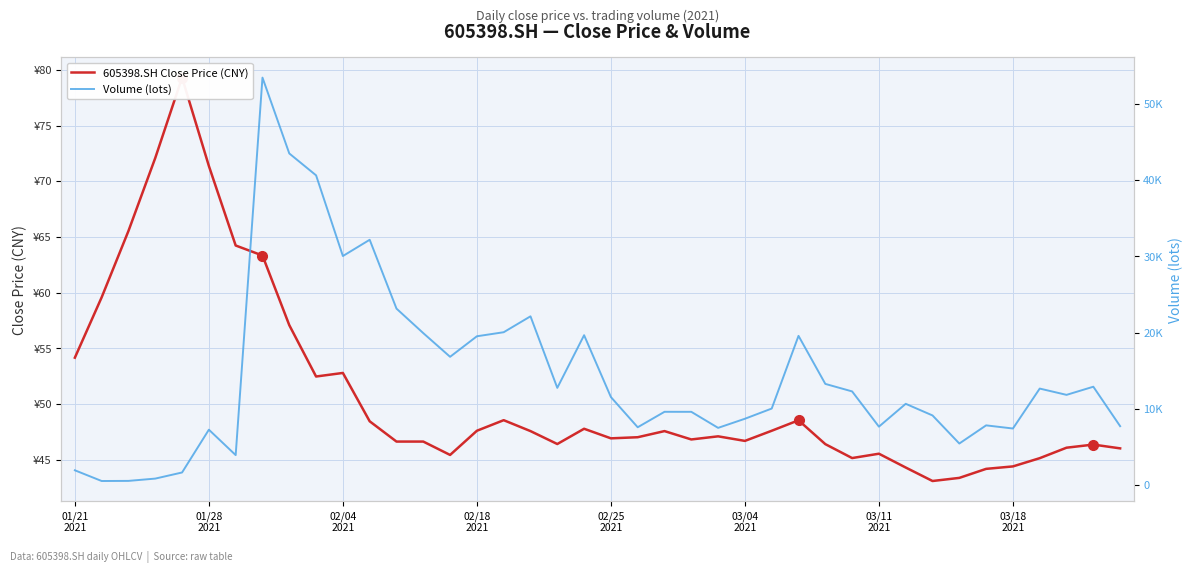

What is the value of the 605398.SH Close Price (CNY) point at the 20th from the left?

47.8